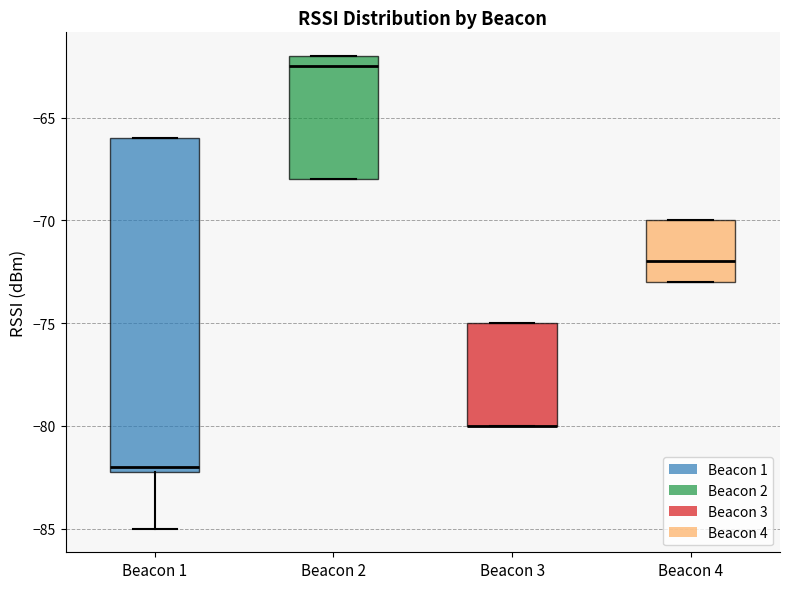

Where is the upper edge of the box for Beacon 4 on the y-axis? The values are not printed on the chart, so give them approximately, as read against the axis.

-70.0